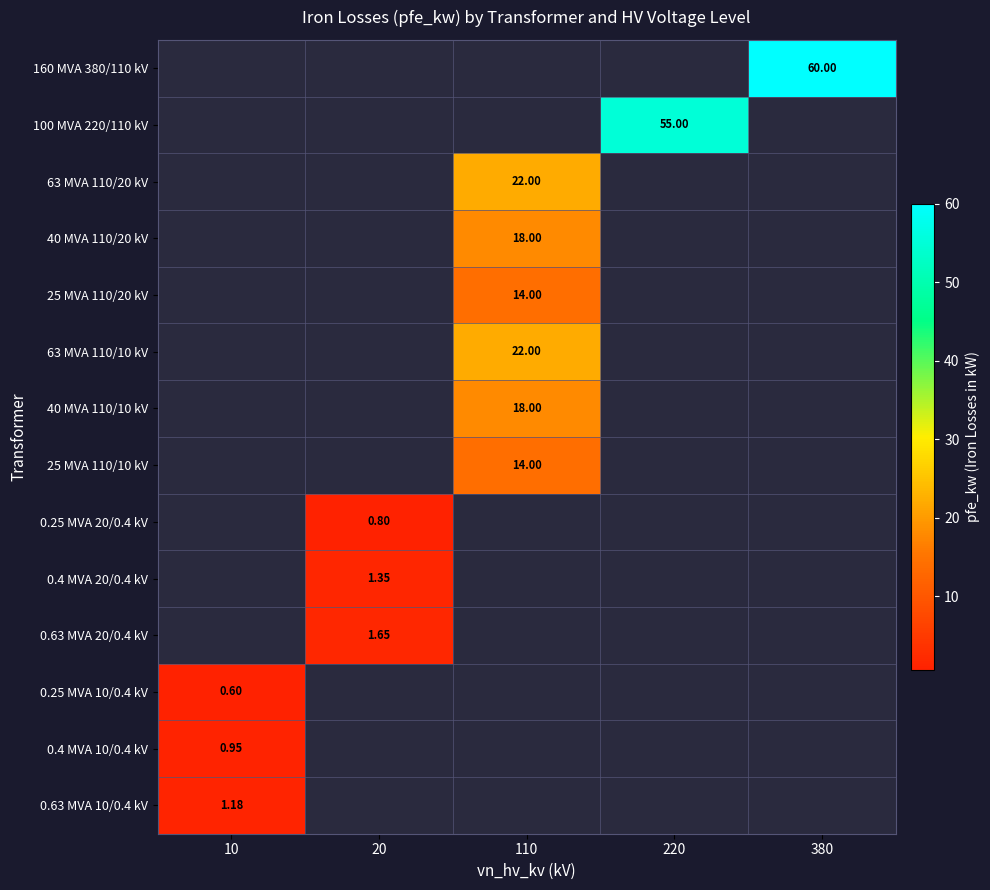

True or false: 40 MVA 110/20 kV has a value of 18.0 at 110.

True